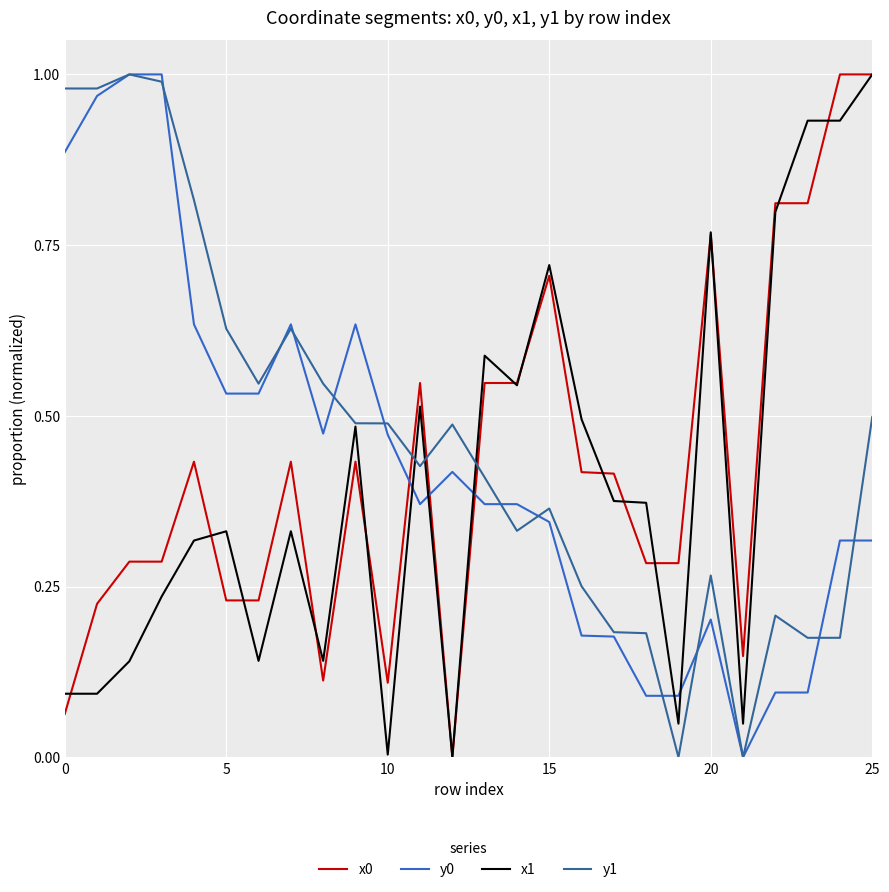

True or false: x1 and y0 cross at least once.

True